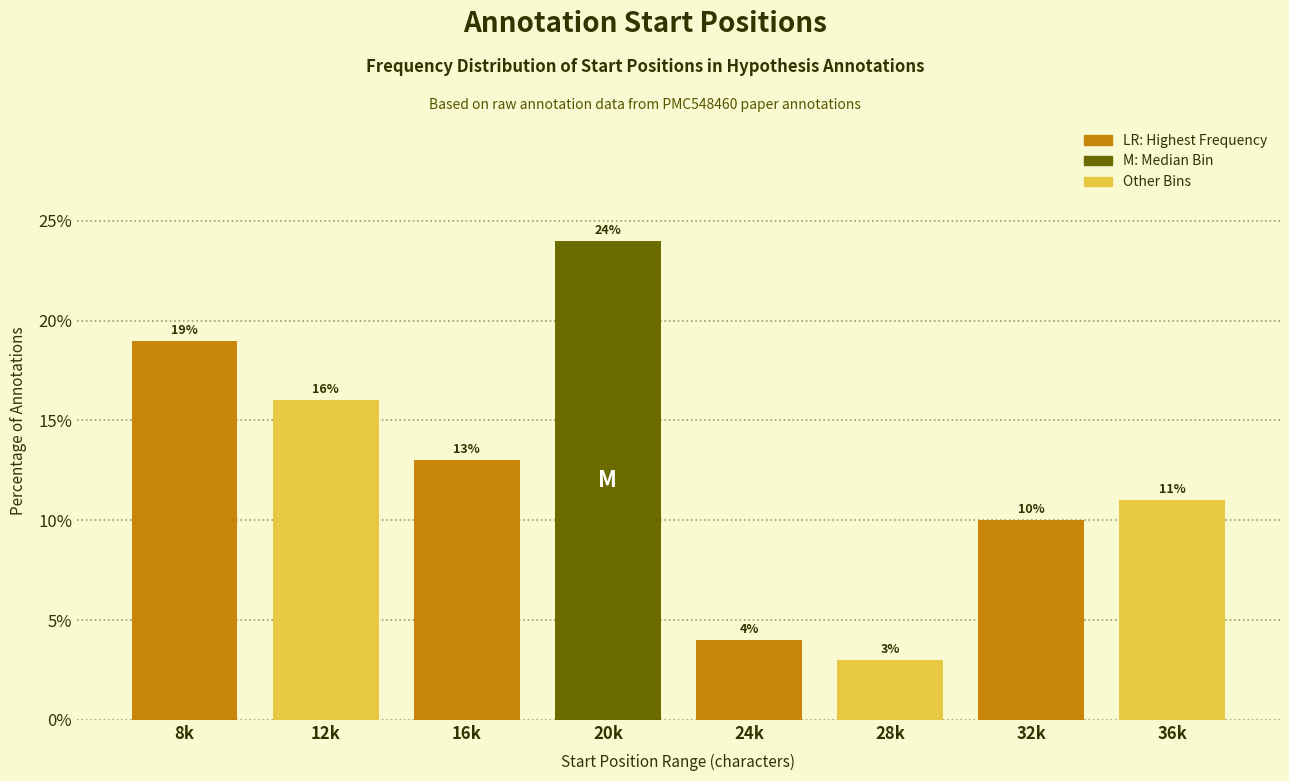

Reading left to right, transcribe all the data shown in this chart.

8k=19	12k=16	16k=13	20k=24	24k=4	28k=3	32k=10	36k=11